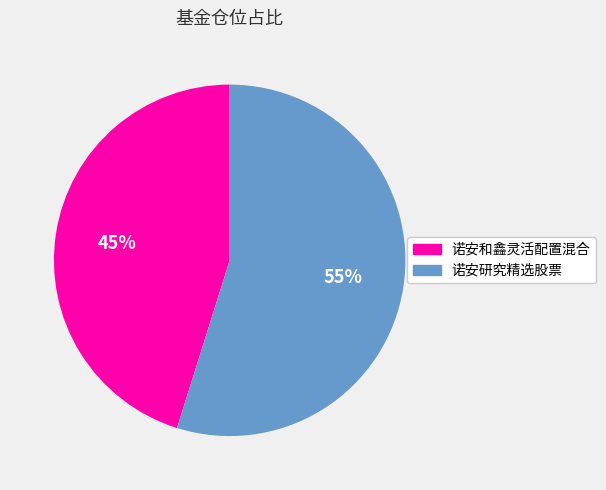

Is the sum of 诺安和鑫灵活配置混合 and 诺安研究精选股票 greater than half?

Yes